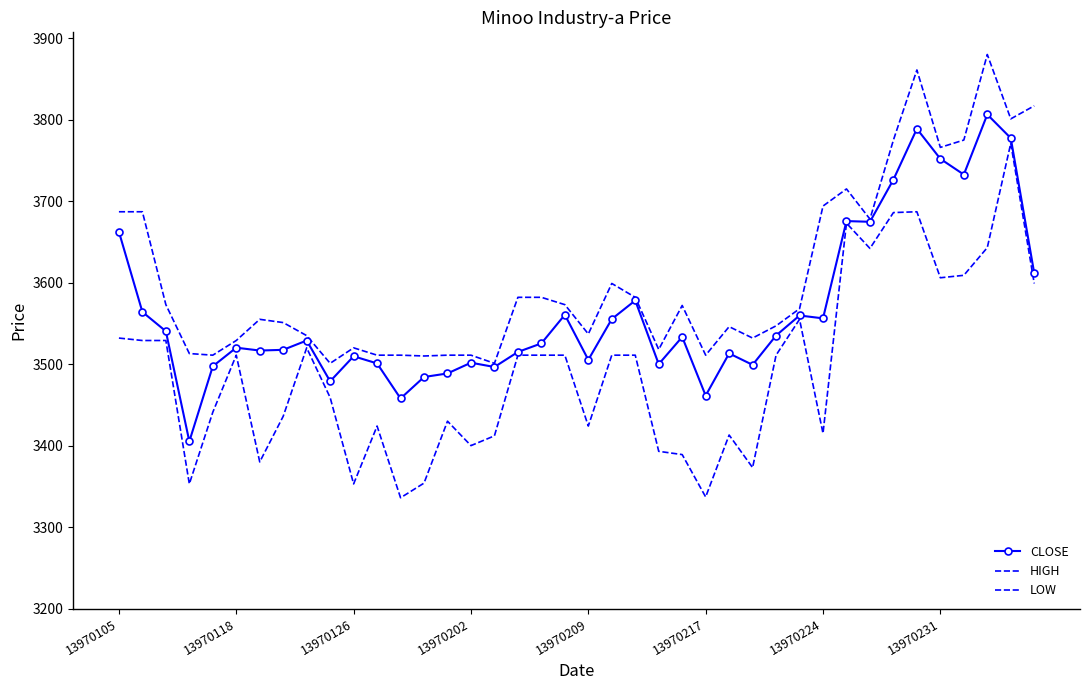

Where is HIGH nearest to the value 3690?

13970105